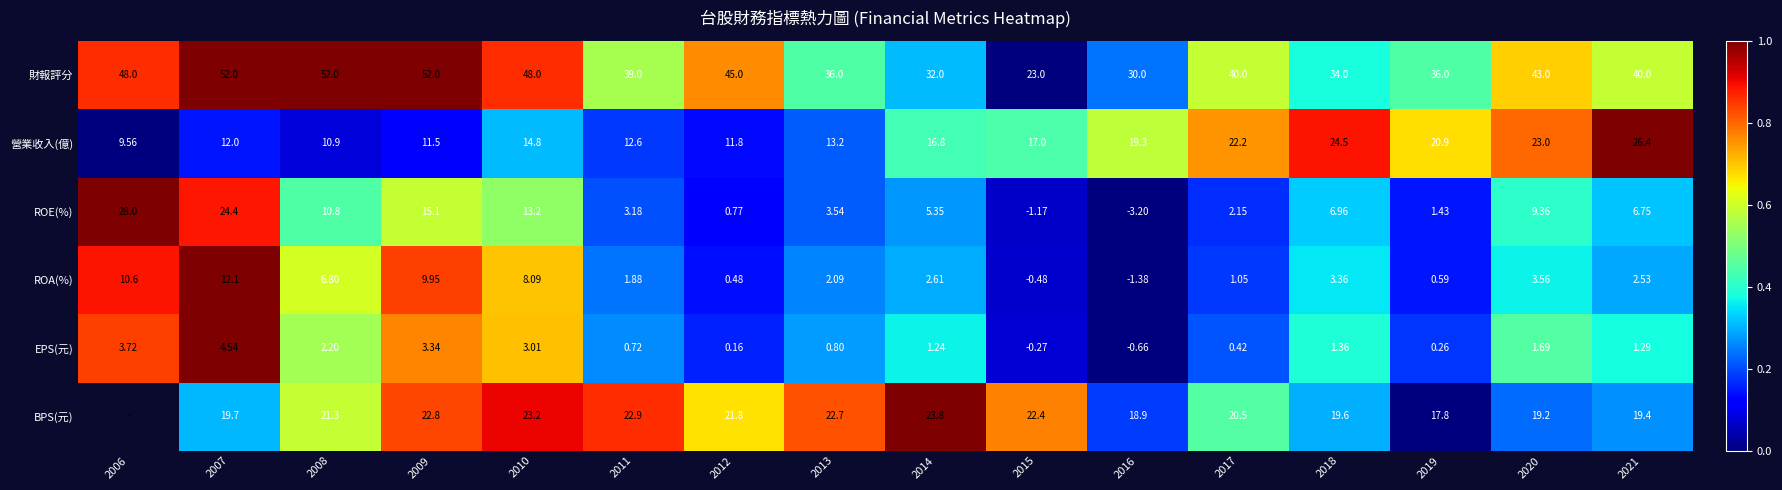

Is the value of ROA(%) at 2021 greater than the value of 財報評分 at 2006?

No